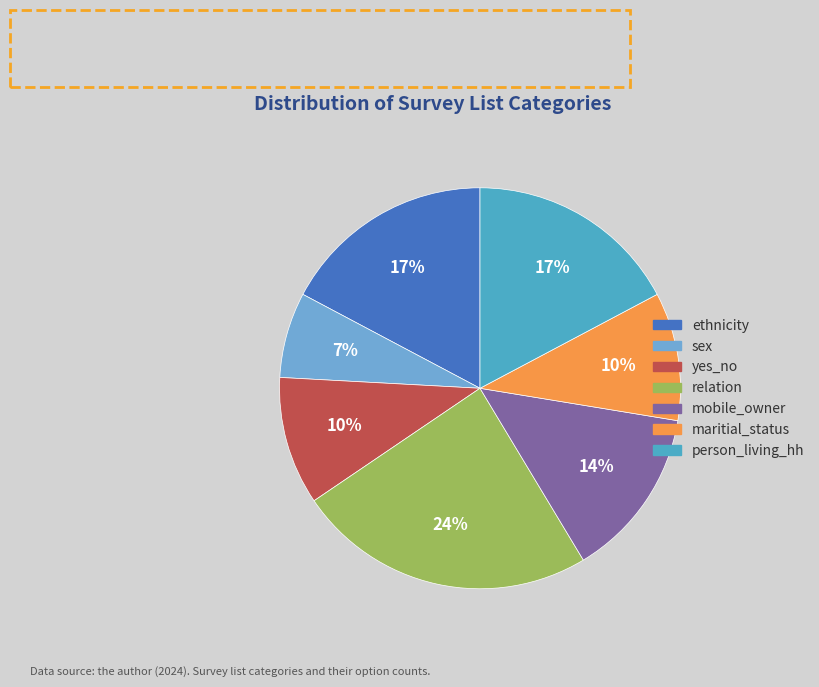

True or false: relation accounts for 12% of the total.

False